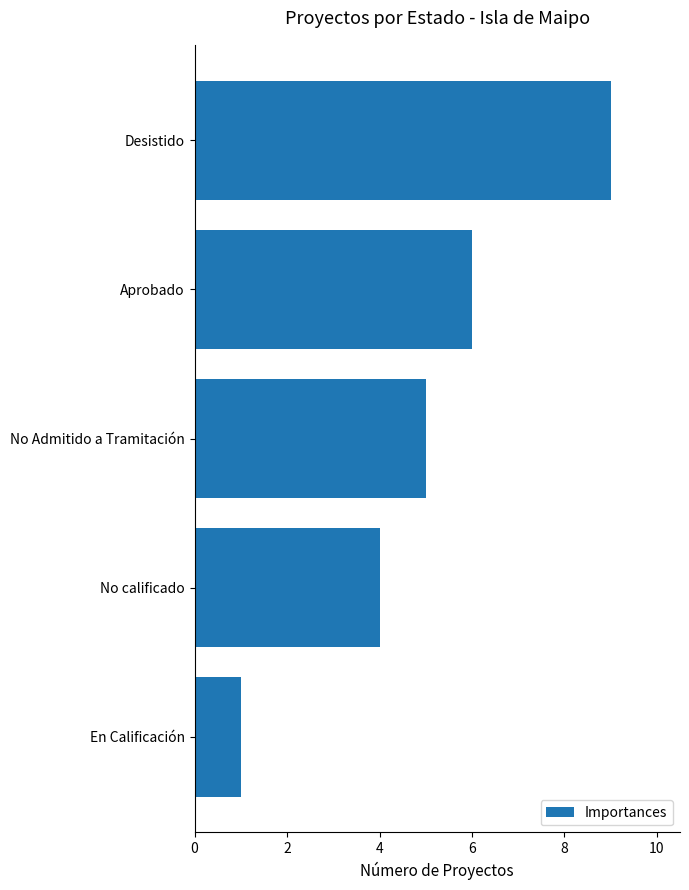

Where is the data nearest to the value 5?

No Admitido a Tramitación